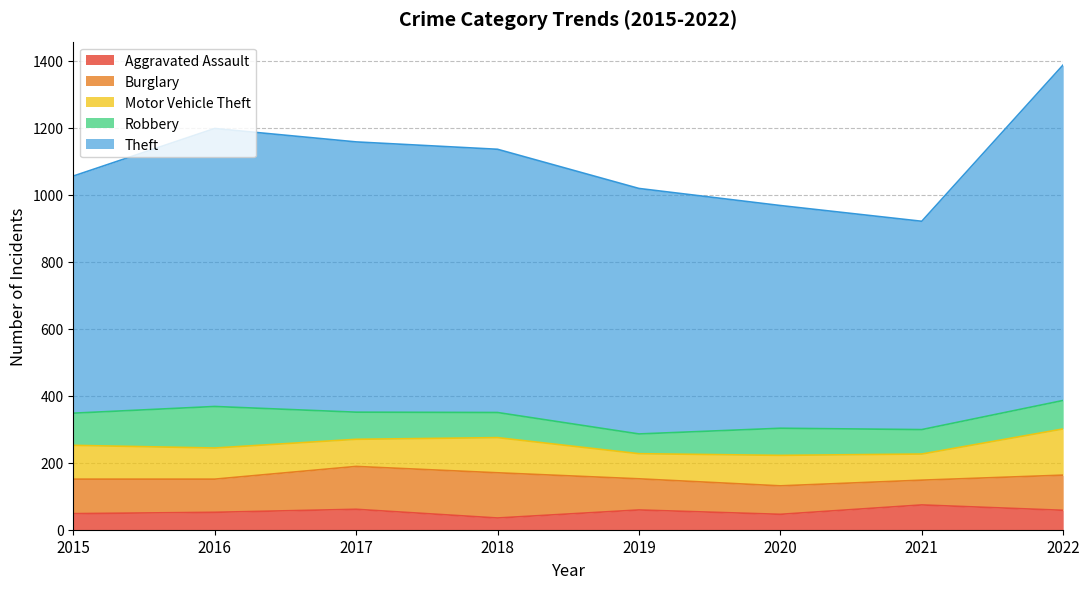

True or false: Motor Vehicle Theft and Theft intersect in this chart.

False